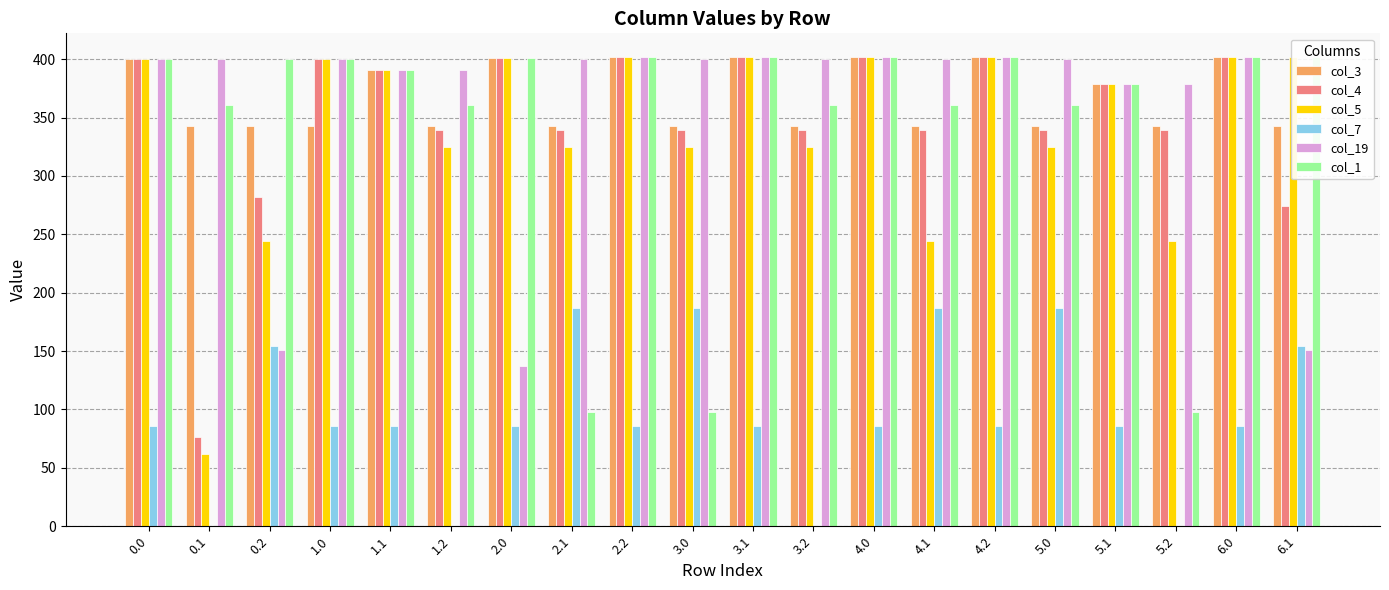

Which series has the largest range (max minus min)?

col_5